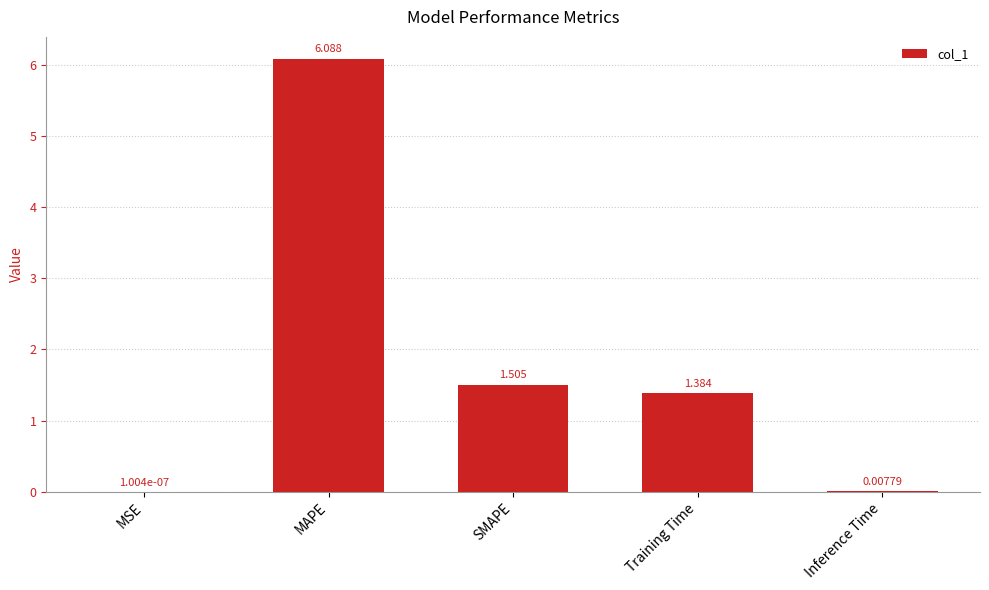

Which label corresponds to the largest value in the chart?

MAPE